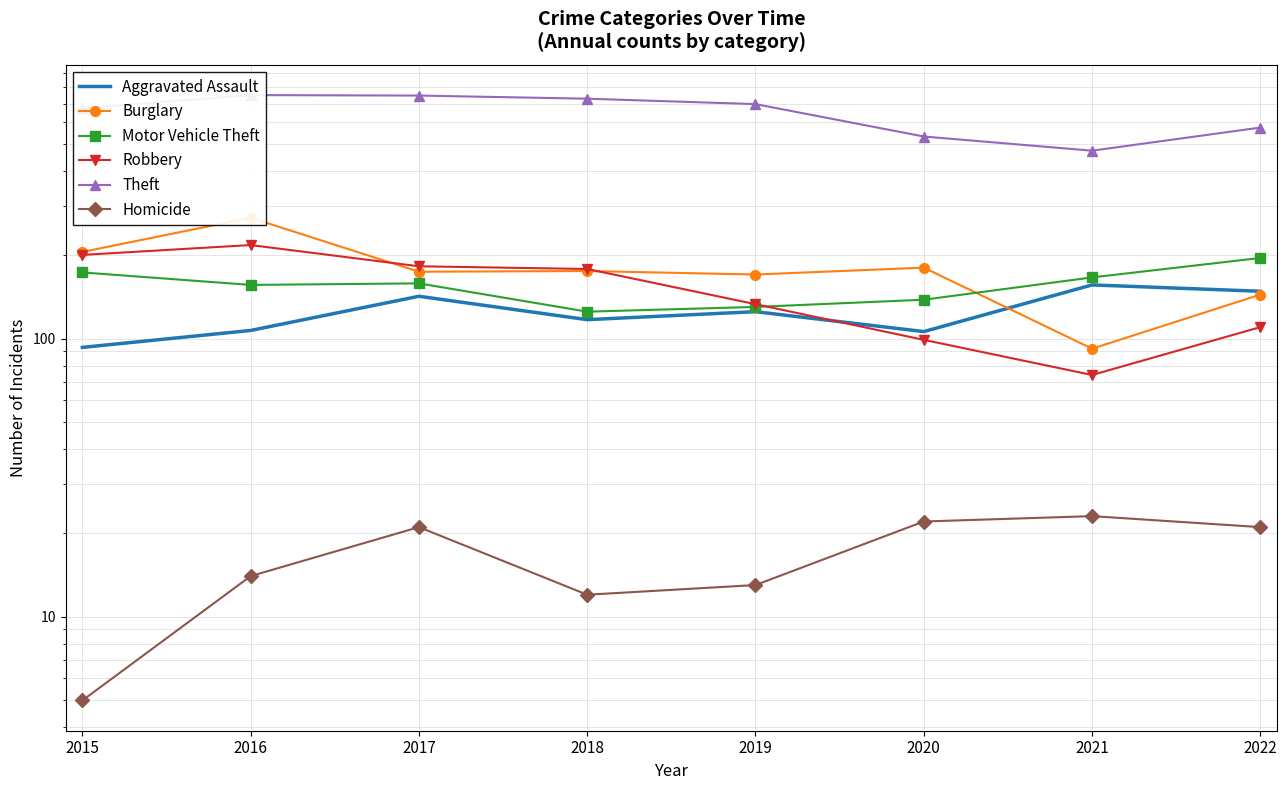

What is the lowest value of the Robbery series?

74